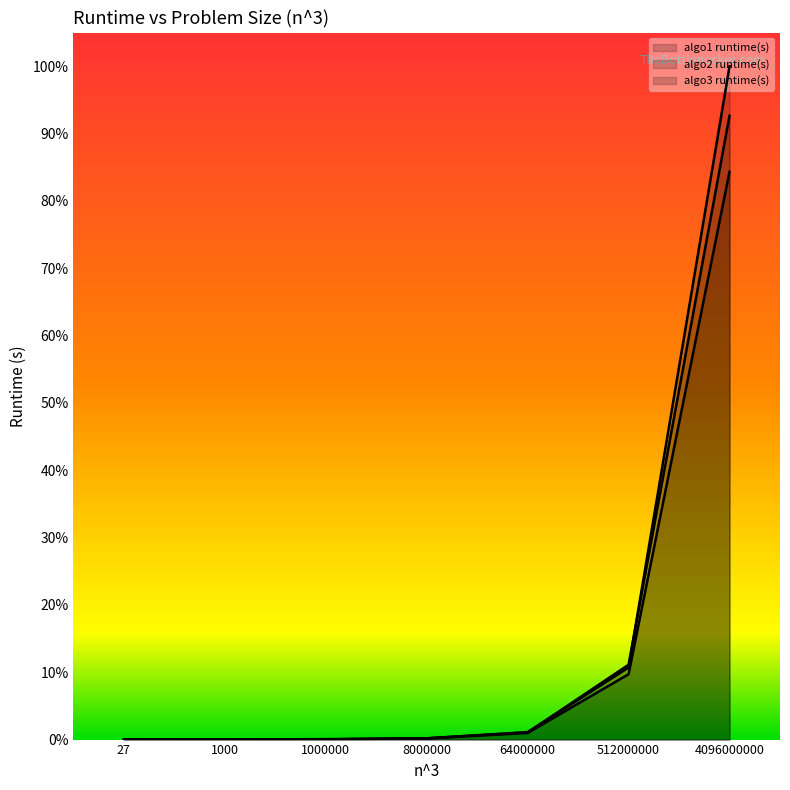

At which category is the sum across all series the highest?

4096000000